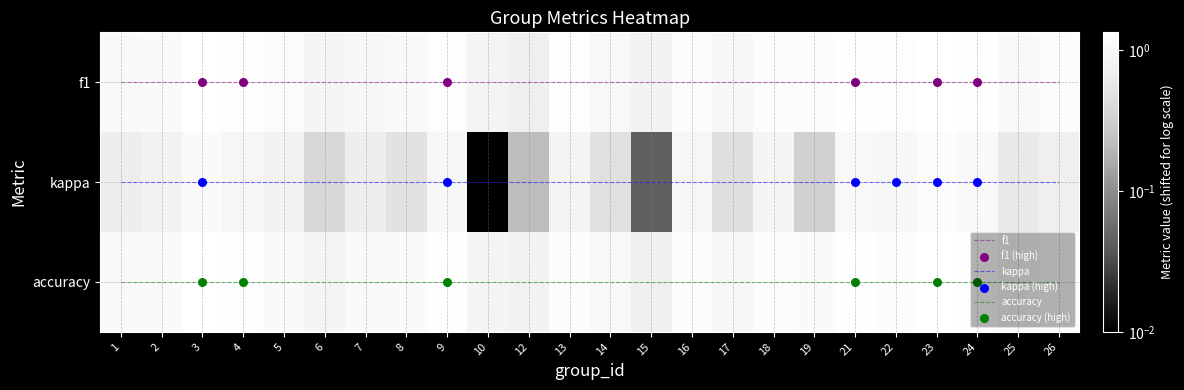

Rank the series at 7 from lowest to highest value.

2, 1, 3